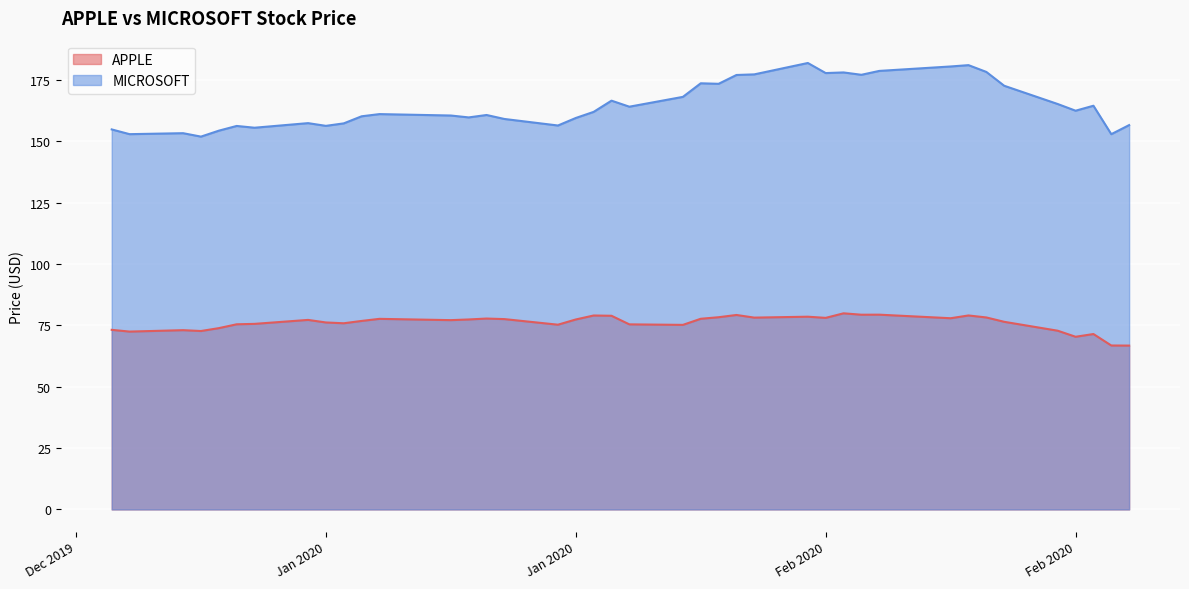

True or false: APPLE and MICROSOFT cross at least once.

False